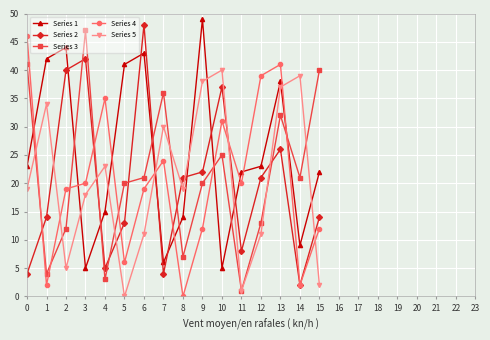

Is this an area chart (filled region under the line)?

No